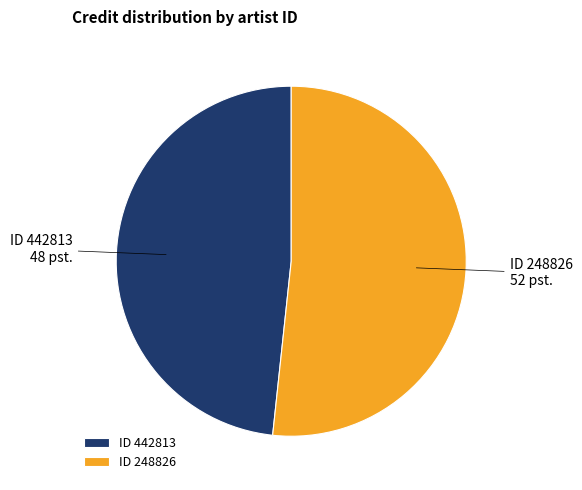

Count the number of slices in the pie.

2